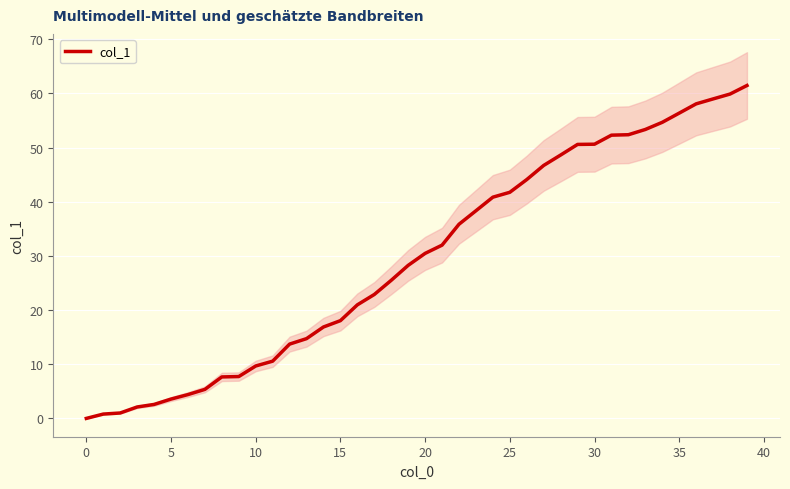

What is the label of the 36th point from the left?

35